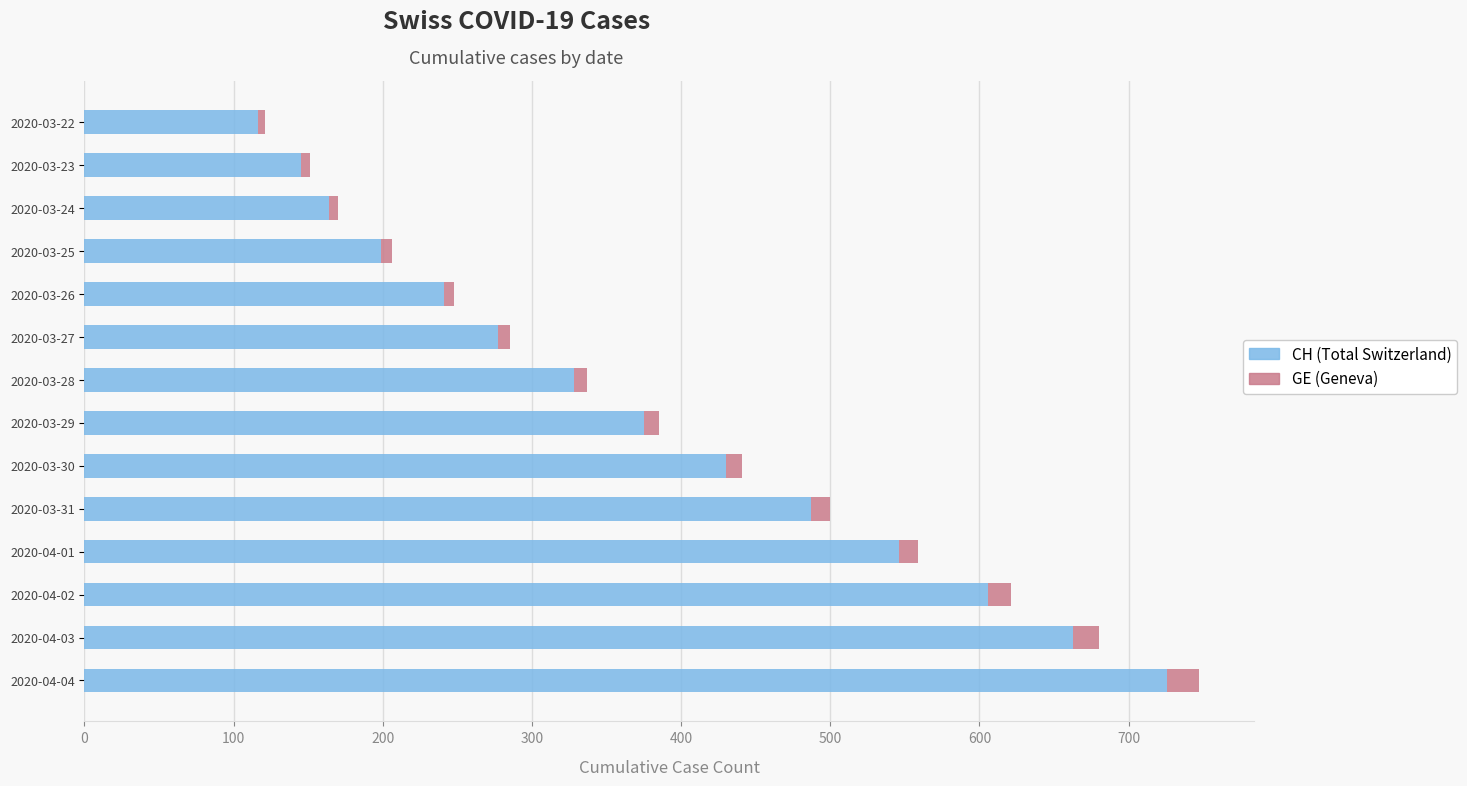

Where is CH (Total Switzerland) nearest to the value 421?

2020-03-30